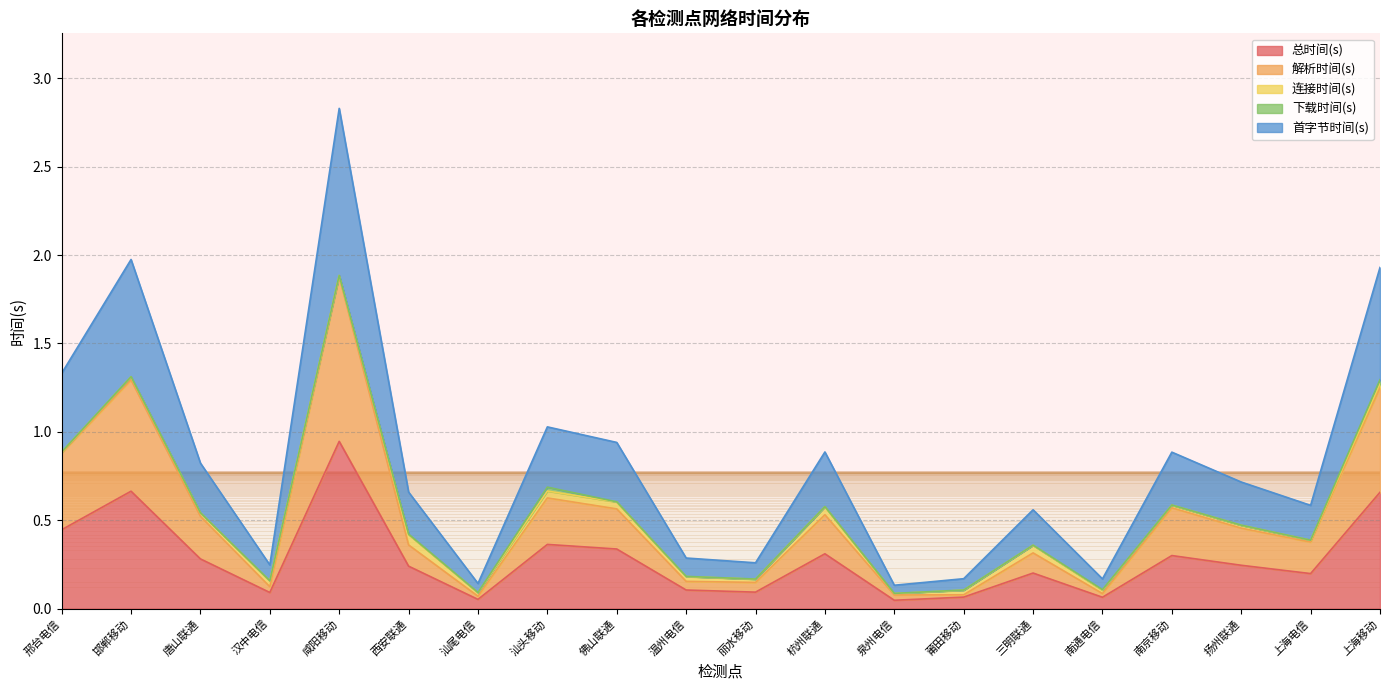

What position from the right is 丽水移动?

10